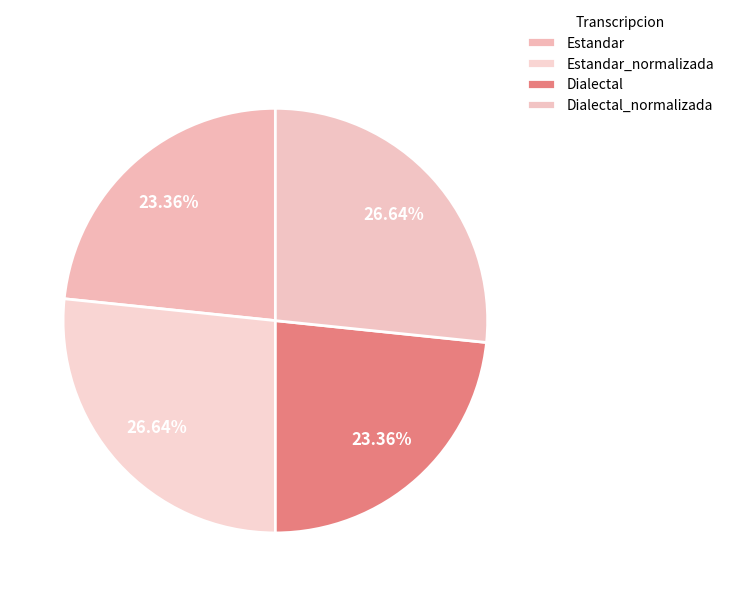

Approximately how many times larger is the value at Dialectal_normalizada compared to Estandar?

1.1